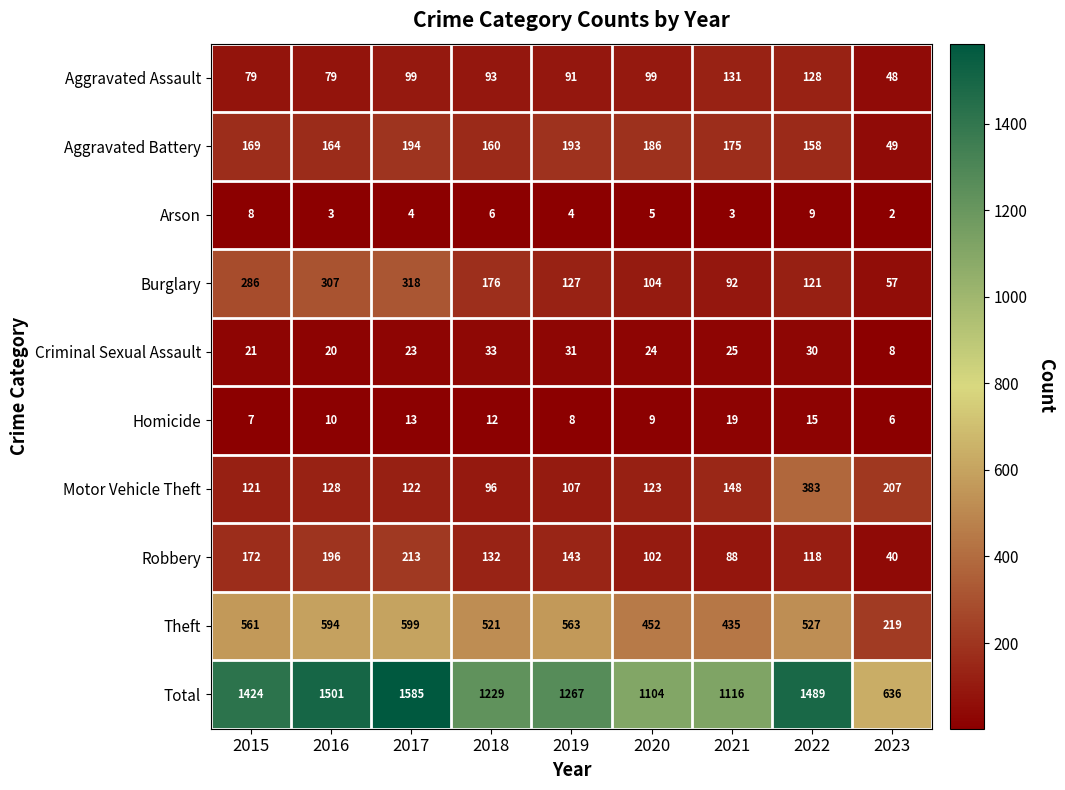

Is it true that Criminal Sexual Assault equals 30 at 2022?

True